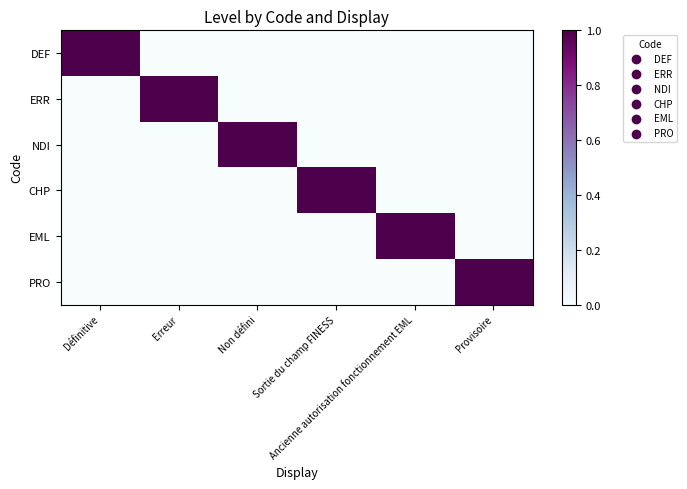

What is the spread (max minus min) of values at Ancienne autorisation fonctionnement EML?

1